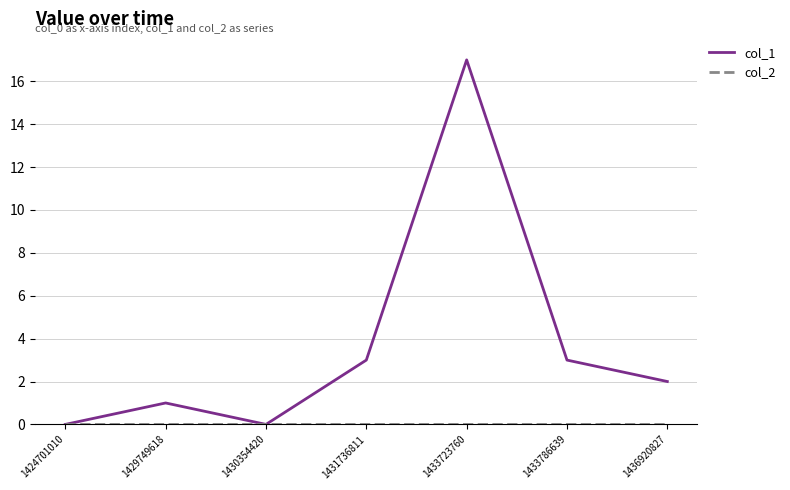

How many series are shown in this chart?

2